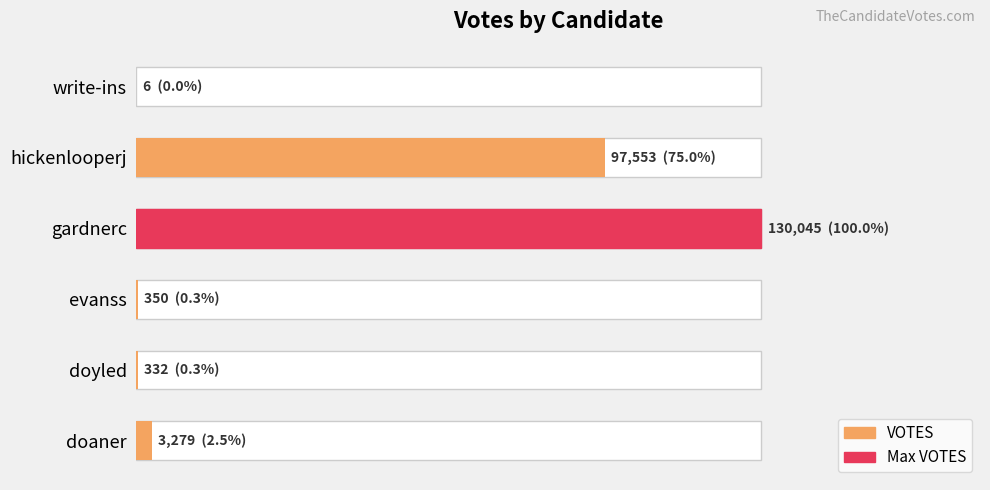

Reading right to left, what are all the values shown in this chart?

6	97553	130045	350	332	3279